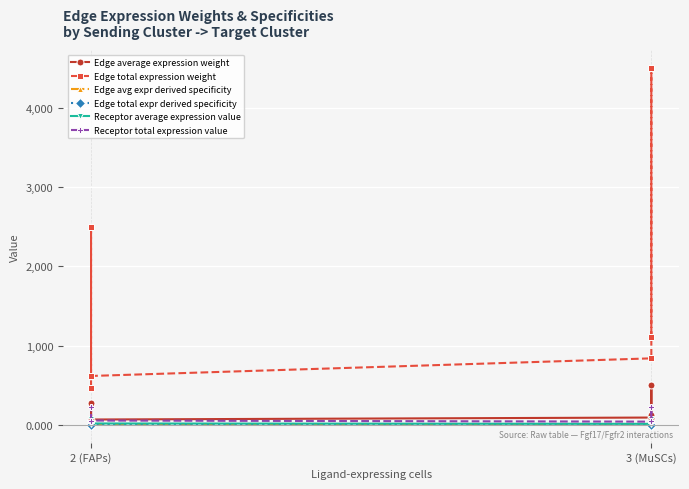

Reading left to right, transcribe all the data shown in this chart.

Edge average expression weight: 51.8	277.5	68.7	93.3	500.4	123.8
Edge total expression weight: 465.9	2497.5	618.0	840.1	4503.6	1114.4
Edge avg expr derived specificity: 0.0	0.2	0.1	0.1	0.4	0.1
Edge total expr derived specificity: 0.0	0.2	0.1	0.1	0.4	0.1
Receptor average expression value: 14.0	74.9	18.5	14.0	74.9	18.5
Receptor total expression value: 41.9	224.7	55.6	41.9	224.7	55.6